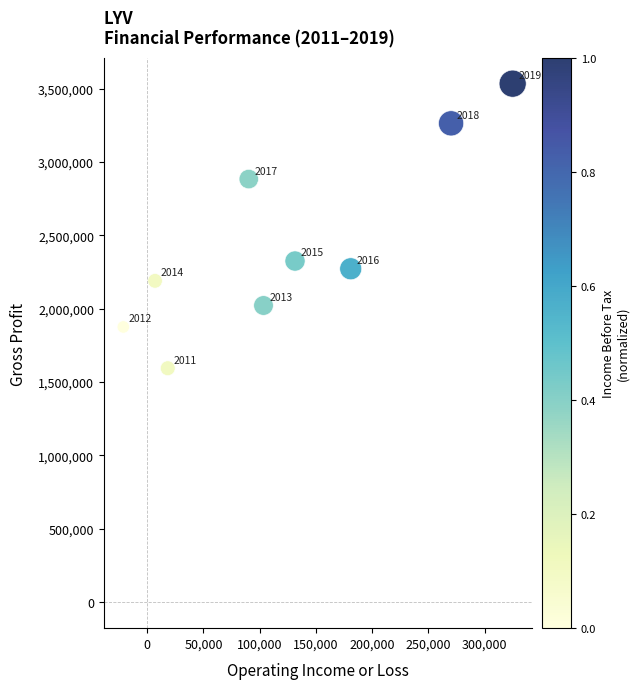

What Y value in the scatter plot is closest to 2564000?

2324900